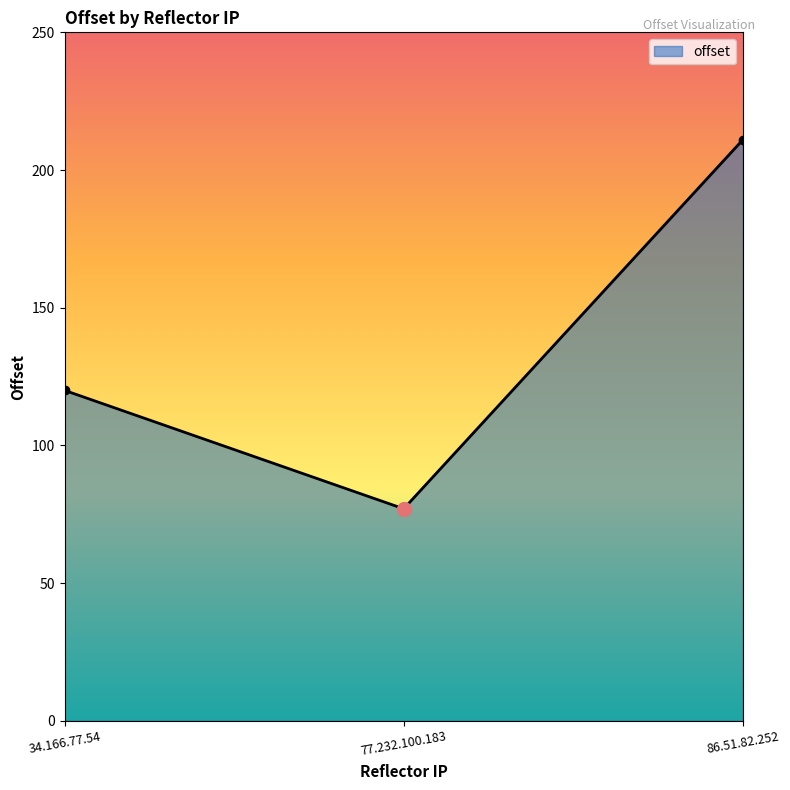

How many values are below 120?

1